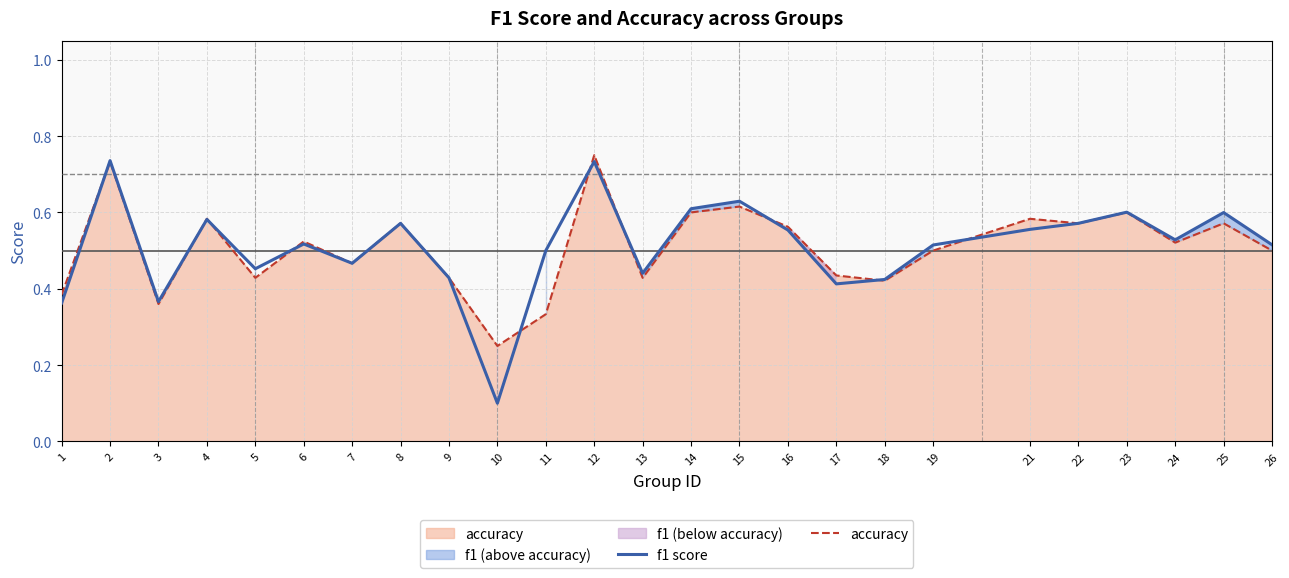

What is the value of the f1 score point at the 20th from the left?

0.6